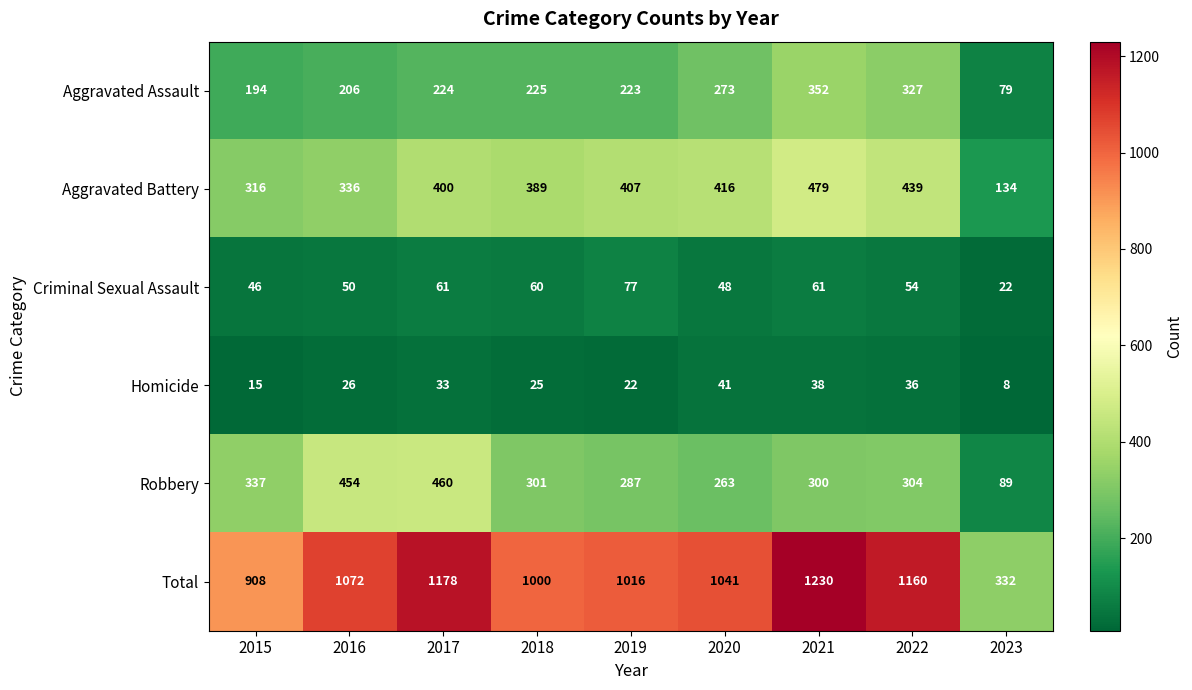

What is the minimum value for Aggravated Assault?

79